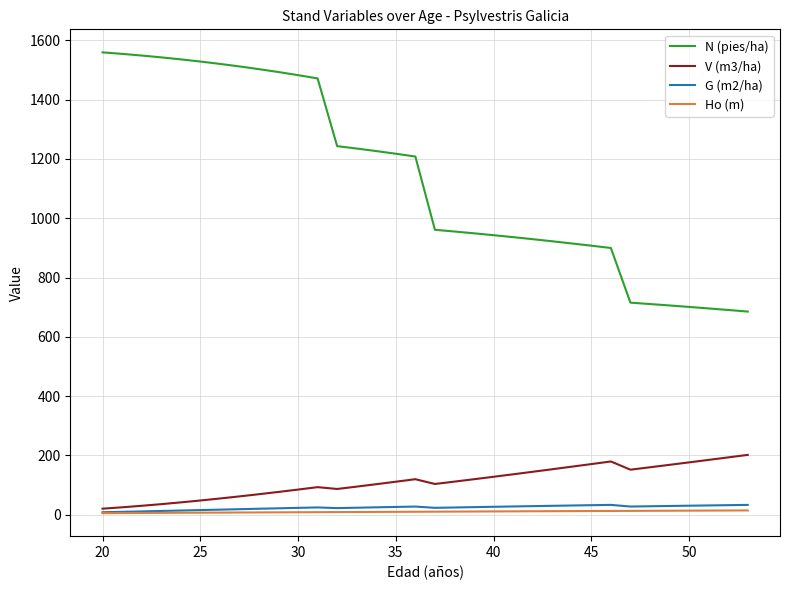

Which series has the largest range (max minus min)?

N (pies/ha)